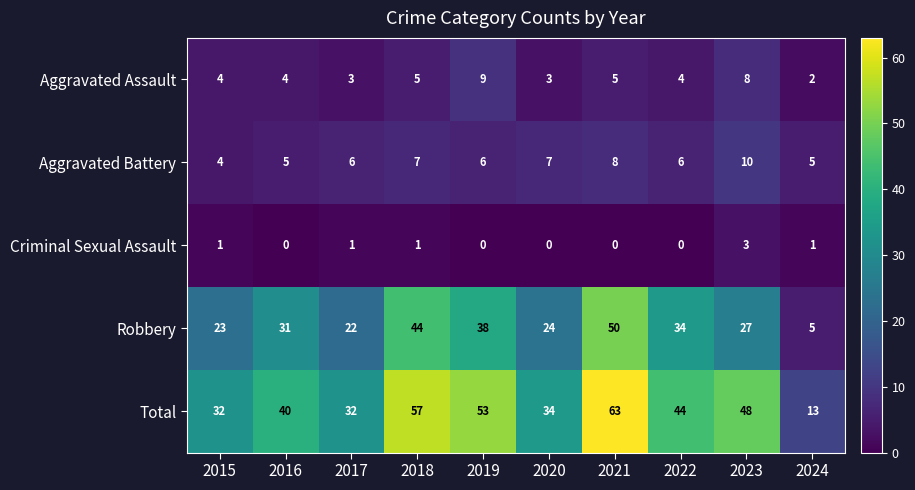

At which label does Robbery reach its peak?

2021